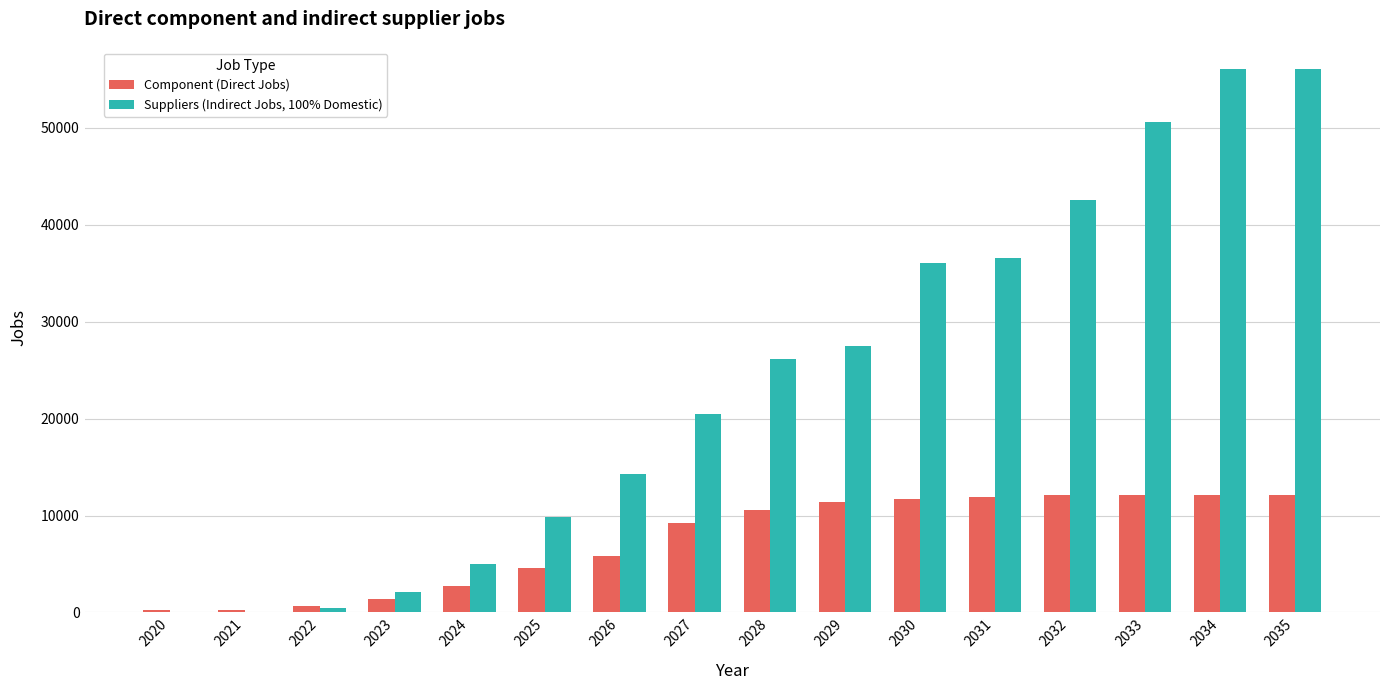

True or false: Suppliers (Indirect Jobs, 100% Domestic) has a value of 26170.2 at 2028.

True